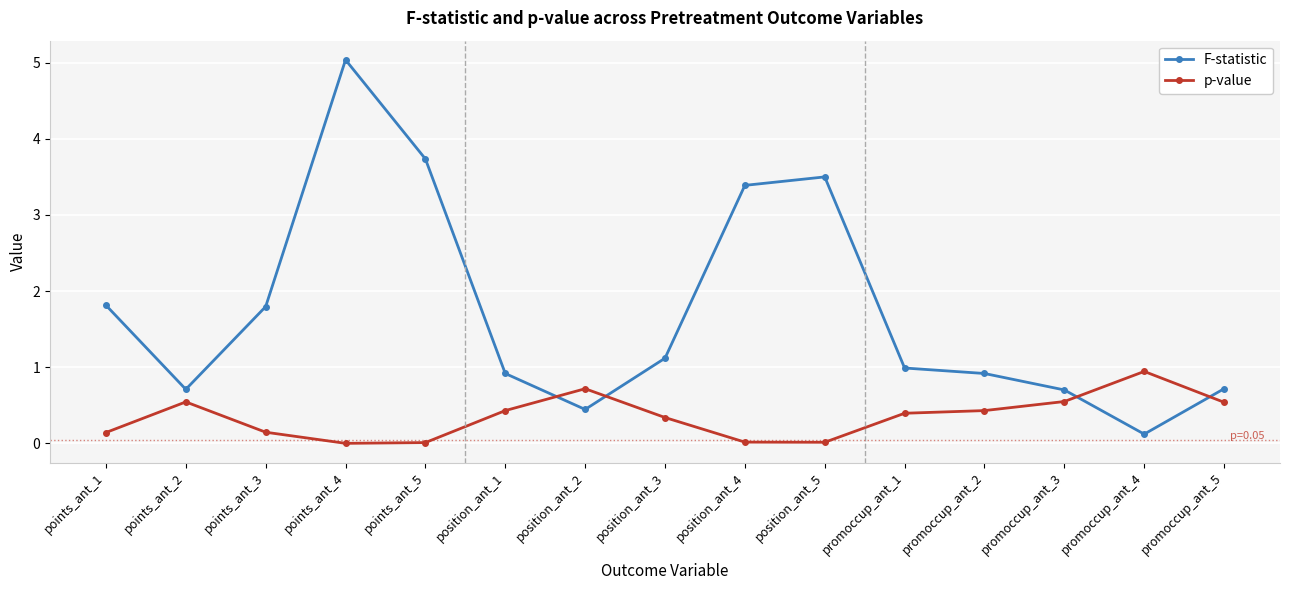

True or false: p-value has more than 2 interior local peaks.

True